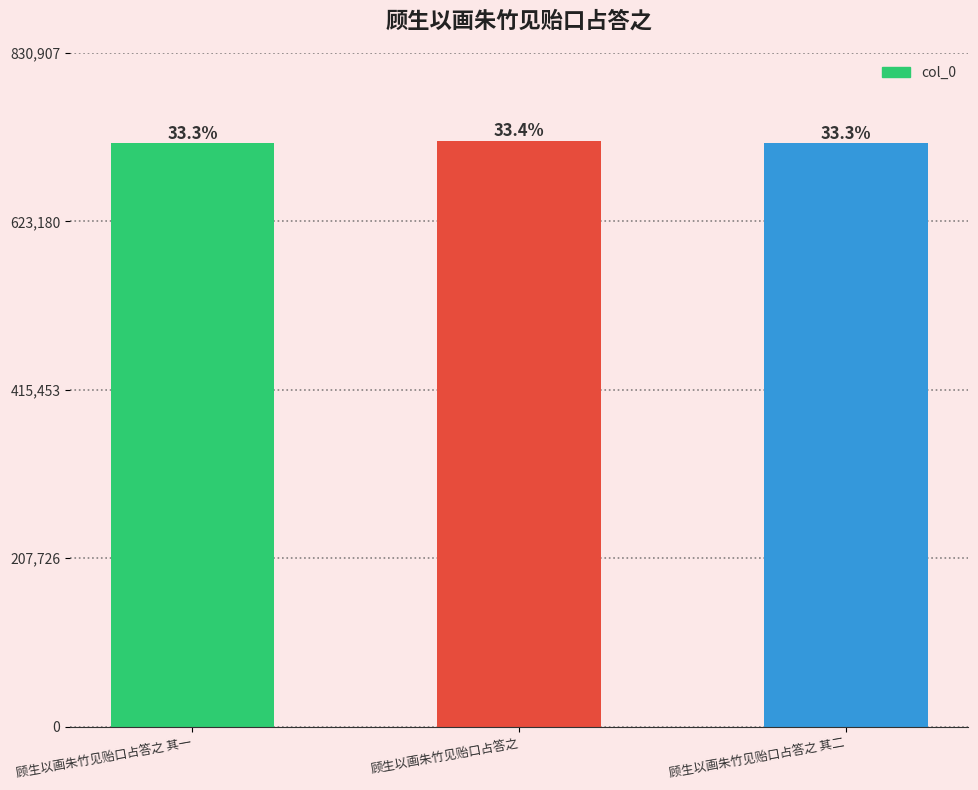

Reading left to right, list all the values displayed in this chart.

719544	722528	719545